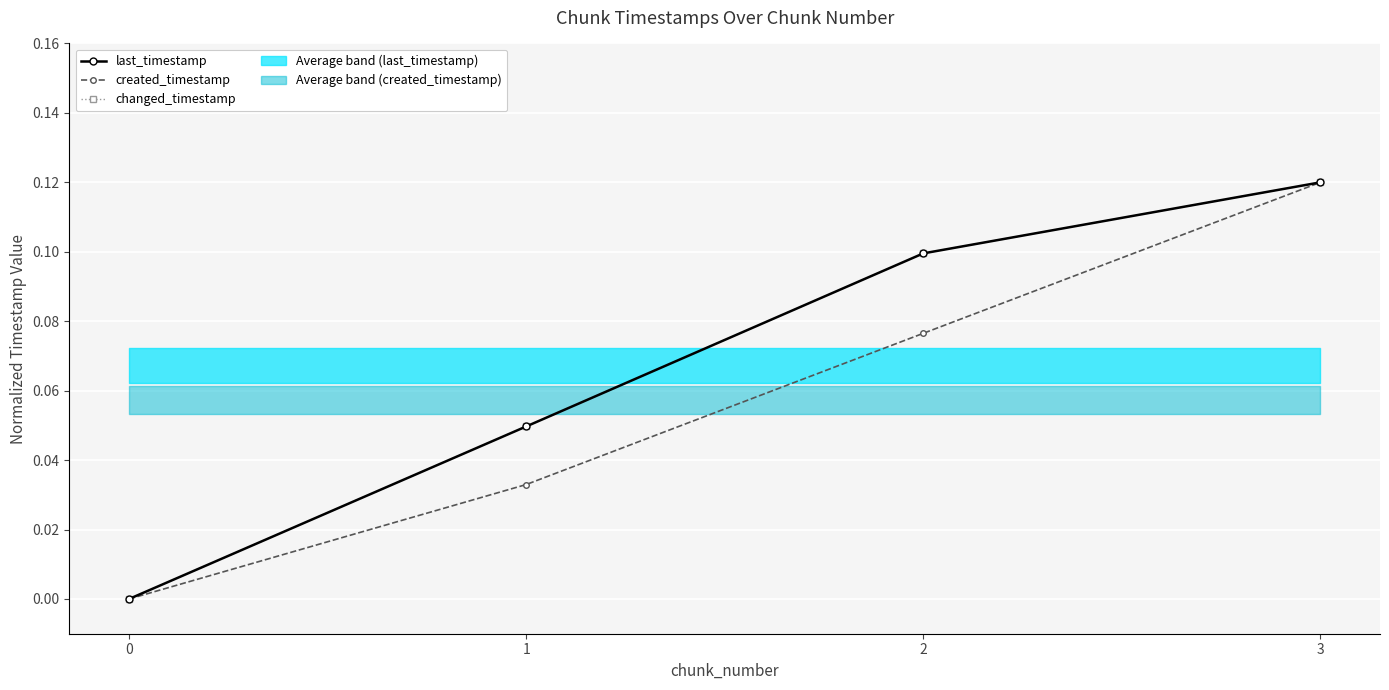

What is the sum of the created_timestamp values at 3 and 2?

0.2